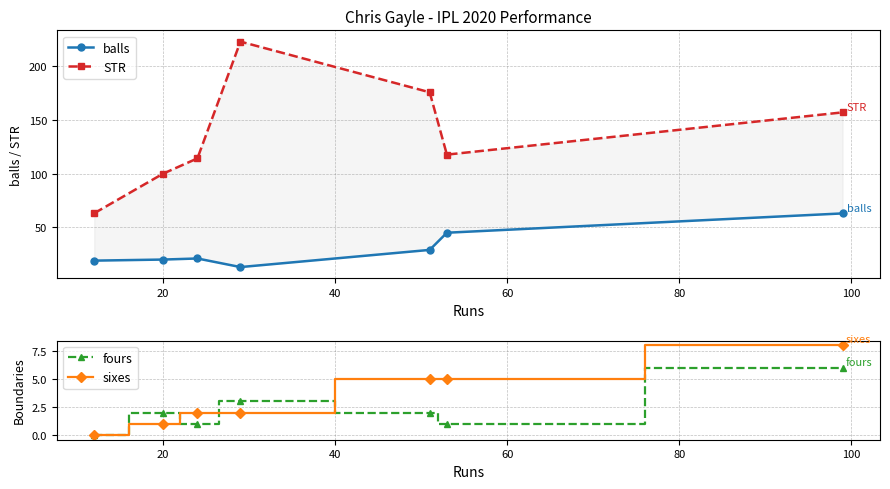

What are all the series names shown in the legend?

balls, STR, fours, sixes